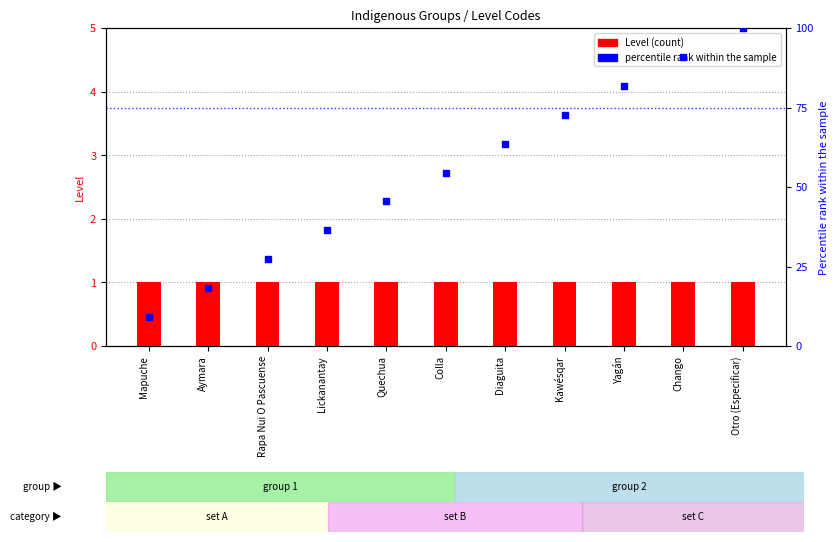

What is the total value across all series at Quechua?

46.5